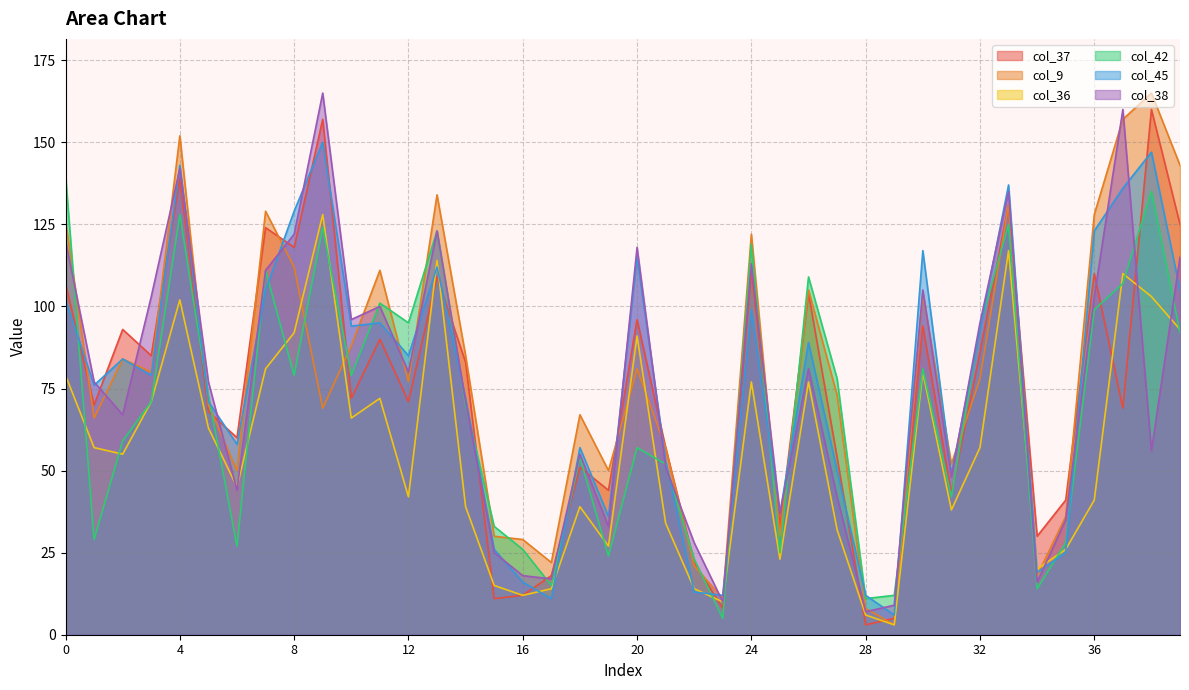

How many lines are shown in the chart?

6